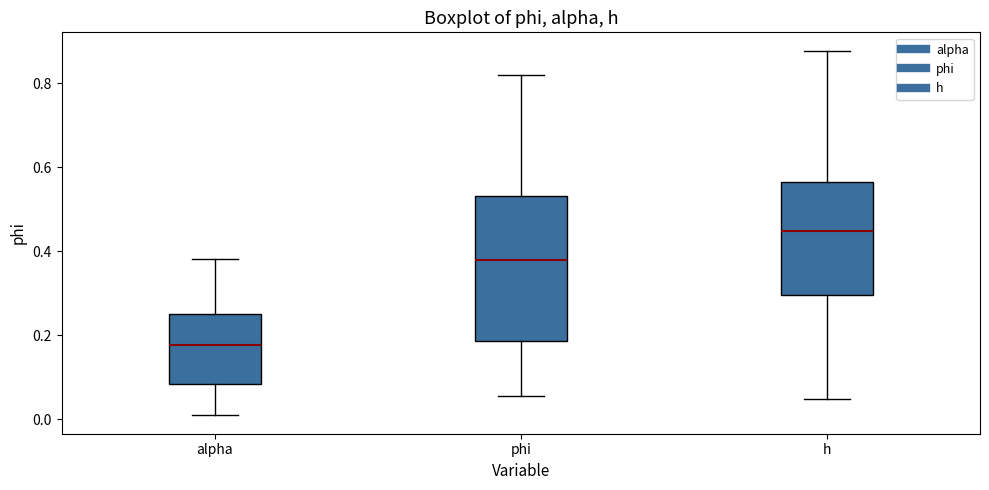

Which box has the lowest median line?

alpha